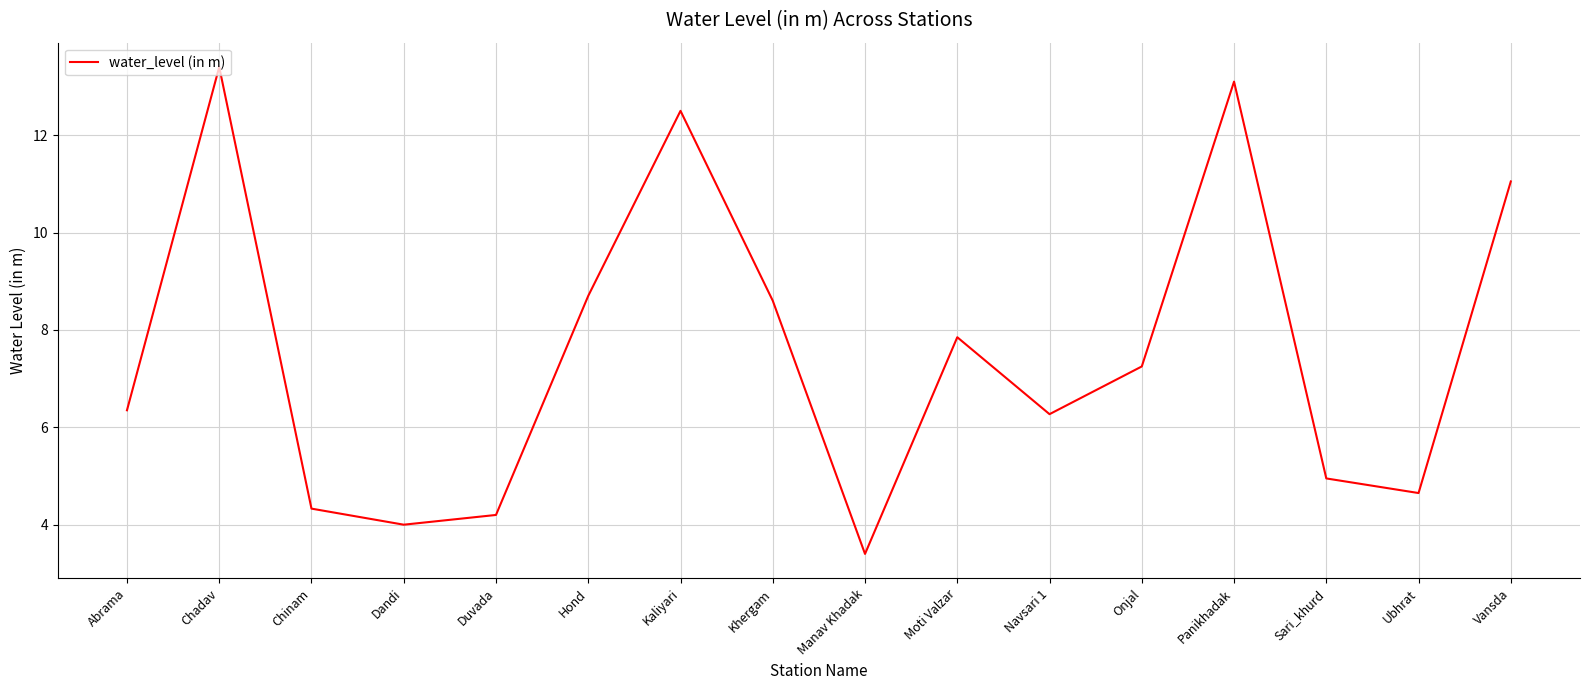

What is the greatest value displayed?

13.4